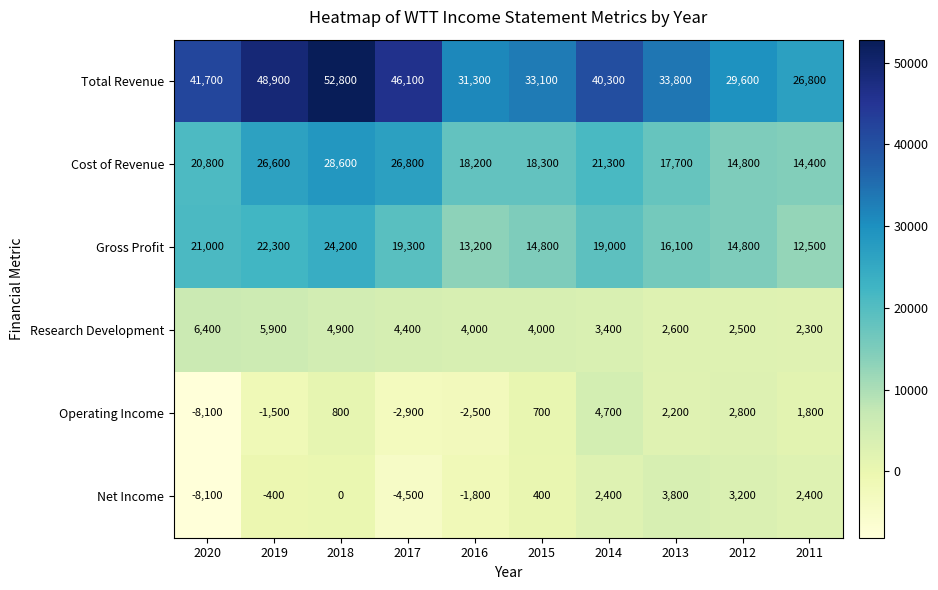

Read the Cost of Revenue value at 2011, to the nearest 10.

14400